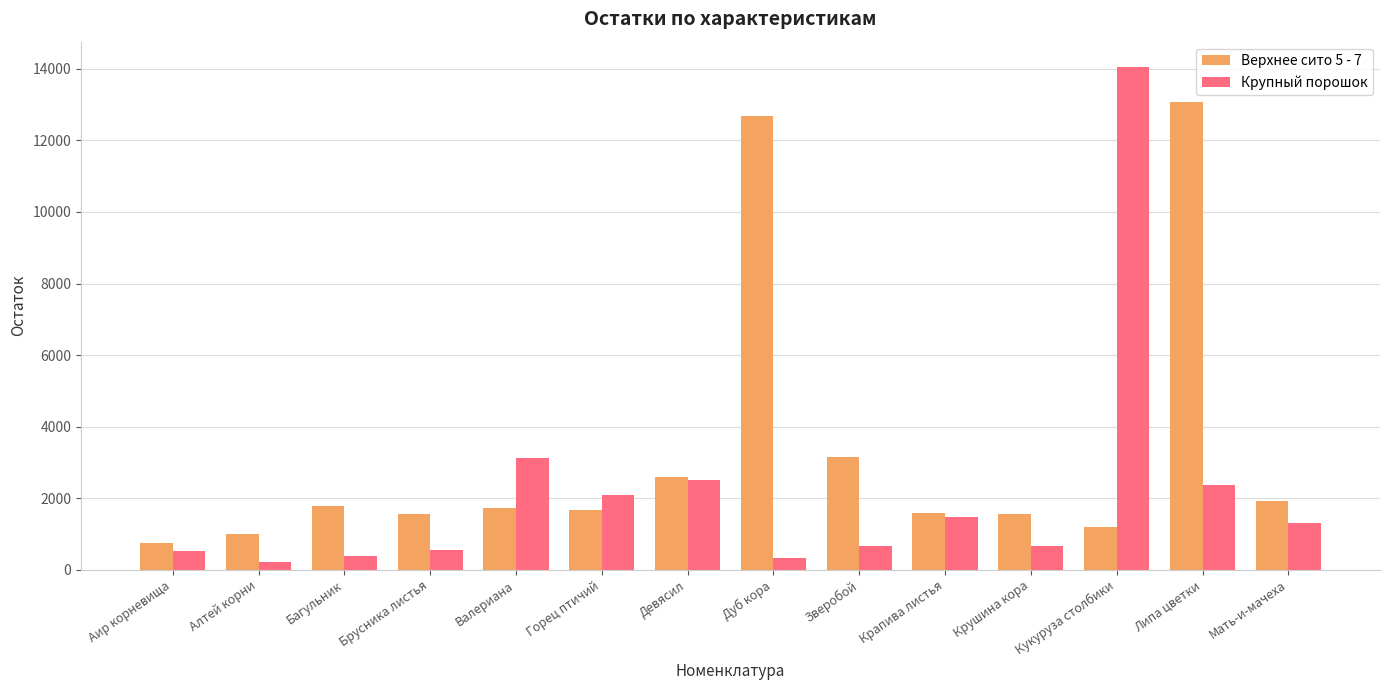

What is the label of the 4th bar from the right?

Крушина кора